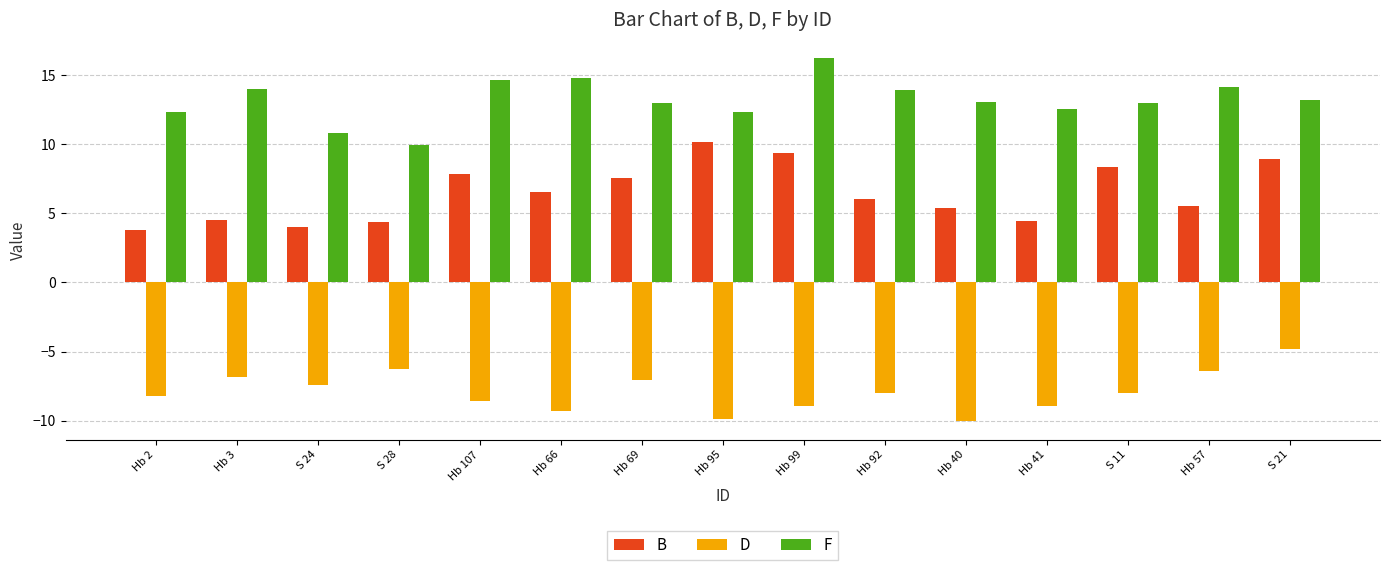

Rank the series by their average value, from highest to lowest.

F, B, D